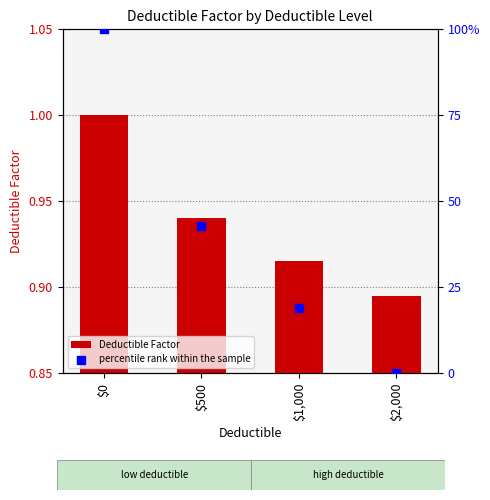

What are all the series names shown in the legend?

Deductible Factor, percentile rank within the sample